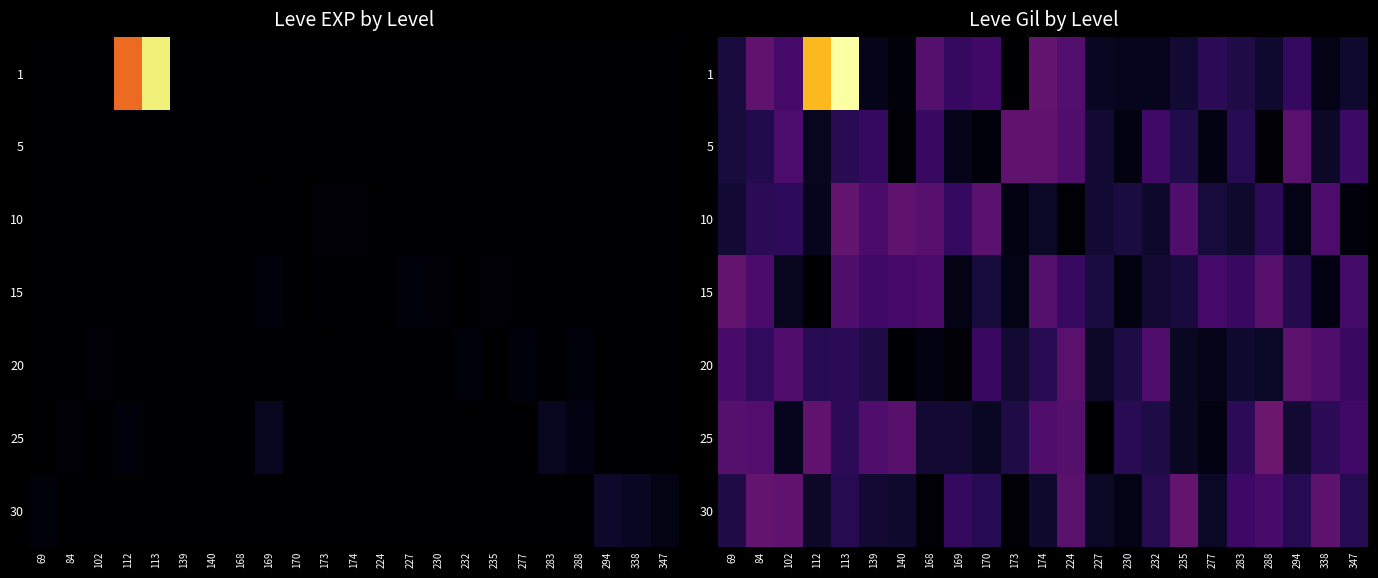

What is the smallest value displayed?

1.5